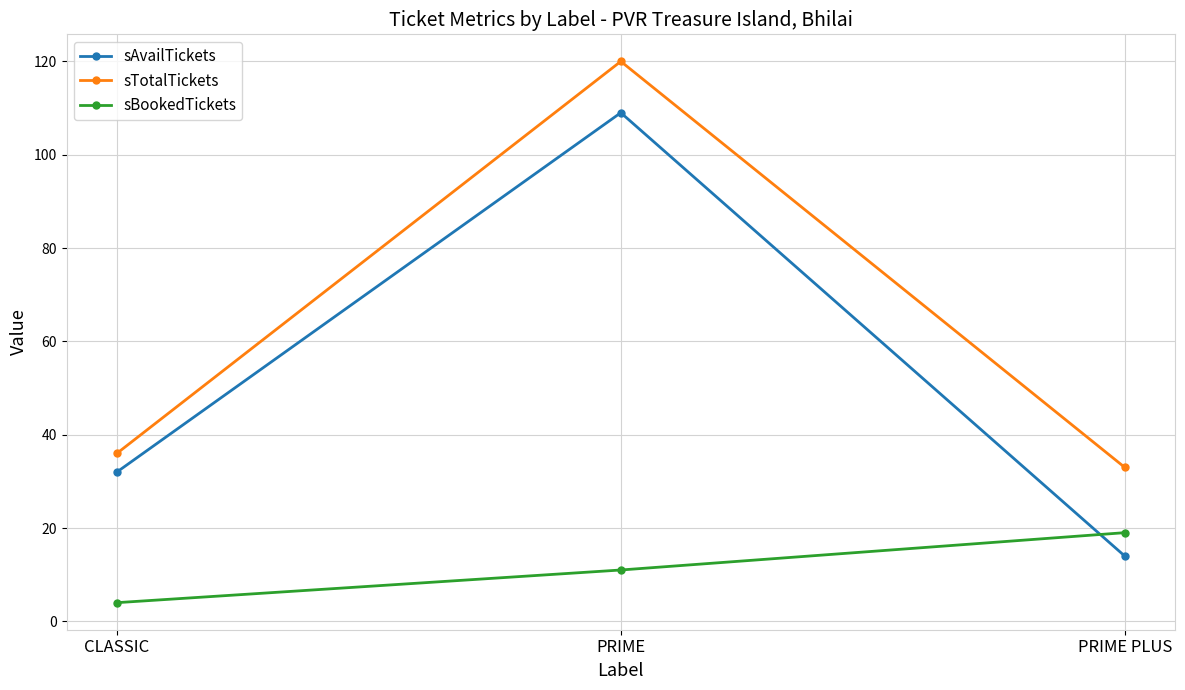

What is the label of the 2nd point from the left?

PRIME